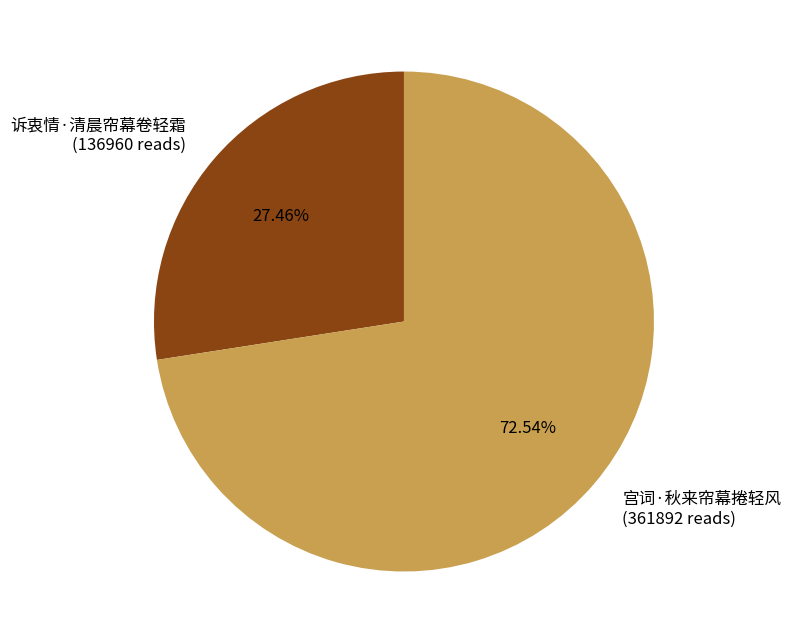

What portion of the pie excludes 宫词·秋来帘幕捲轻风?

27.5%